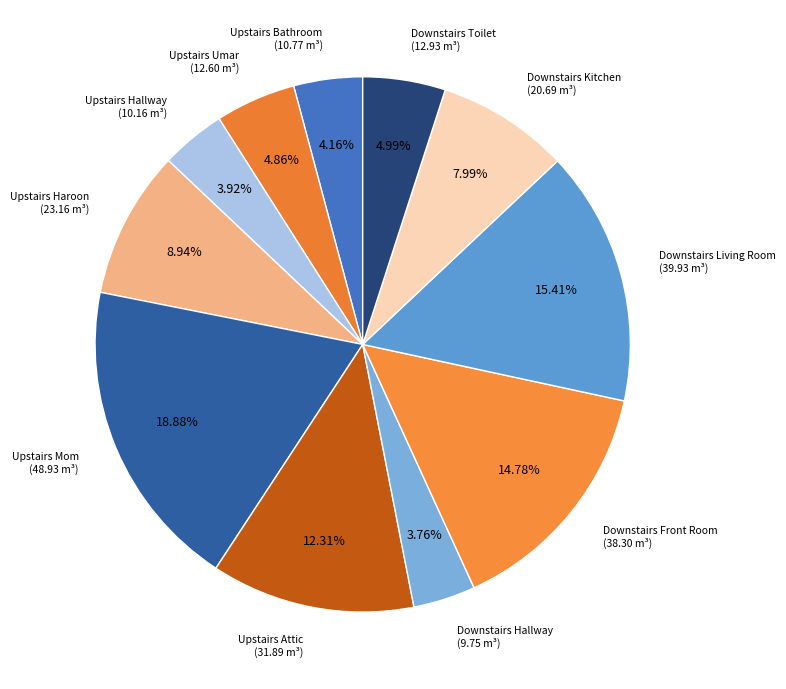

What percentage is NOT represented by Downstairs Living Room?

84.6%